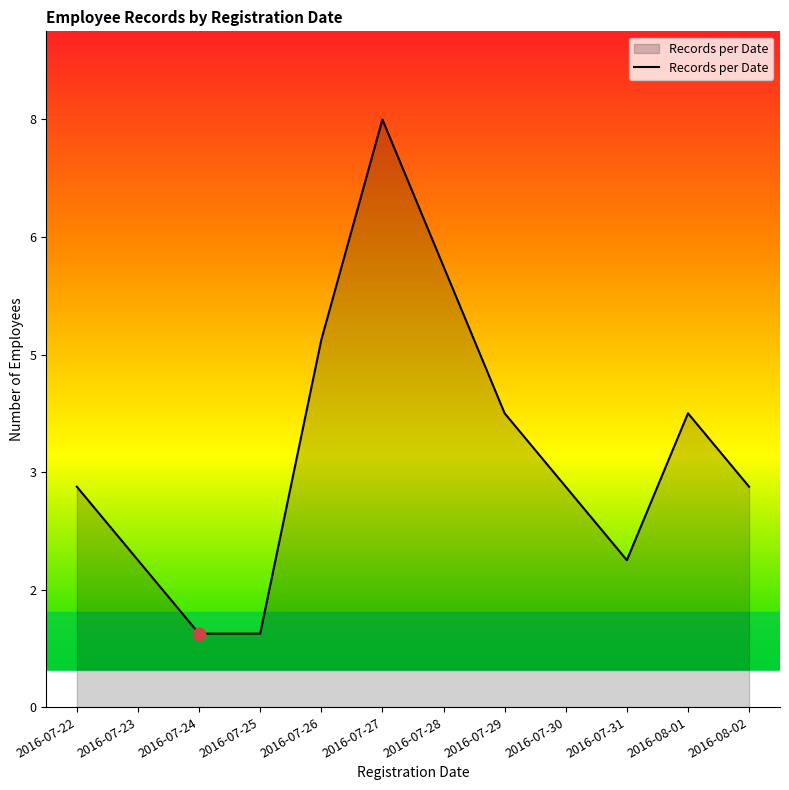

What is the change in value from 2016-07-22 to 2016-07-24?

-2